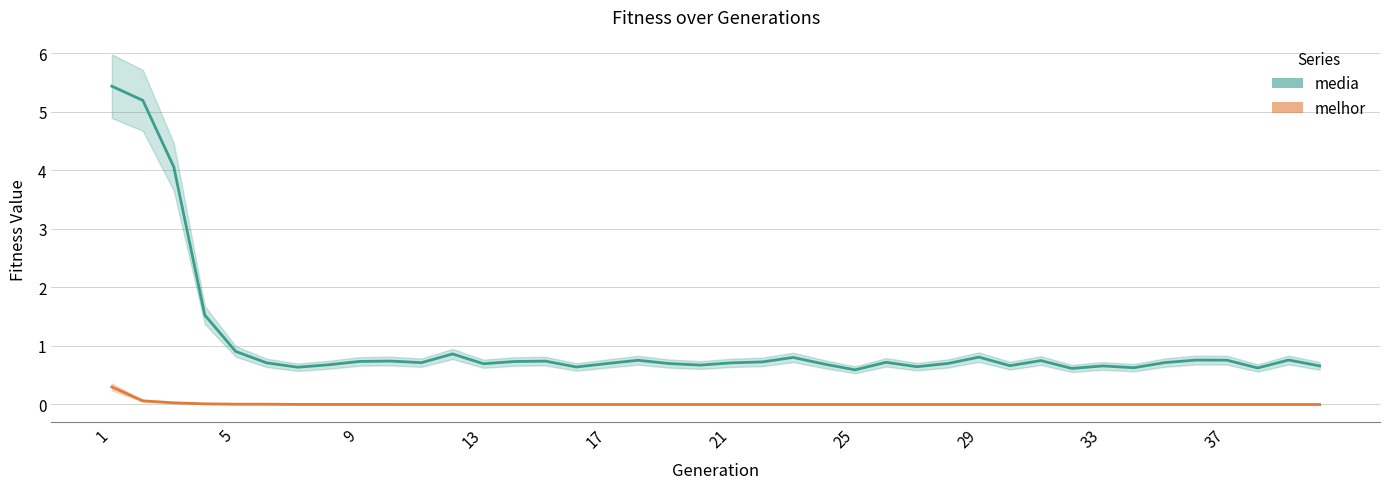

The media series shows 0.7 at 6. True or false?

True